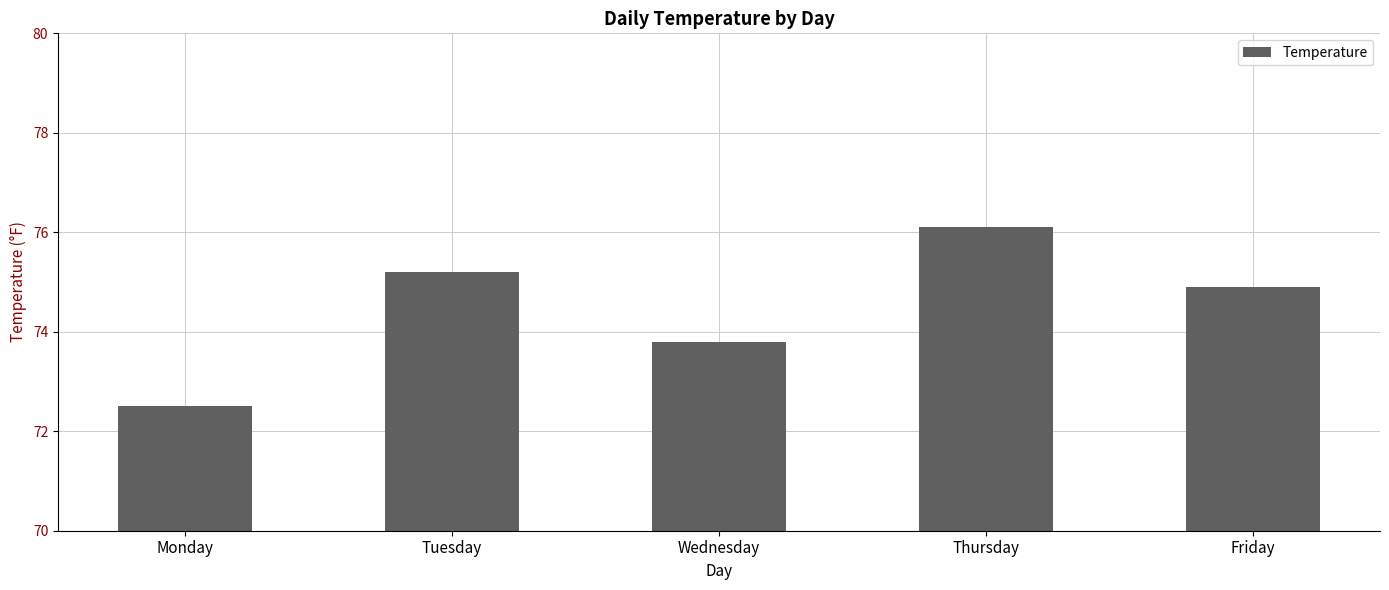

List the labels in order of value, largest first.

Thursday, Tuesday, Friday, Wednesday, Monday